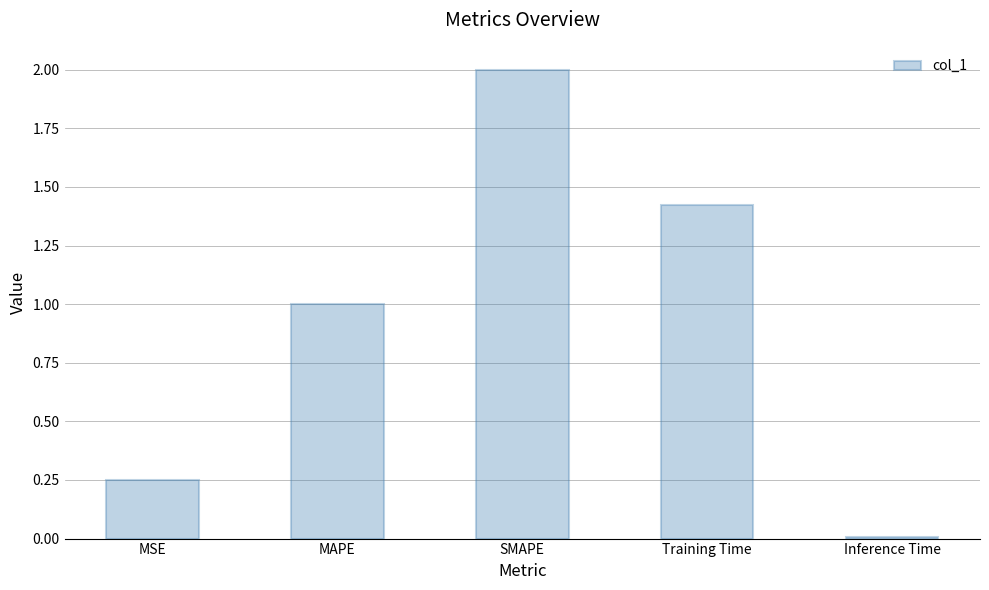

What is the maximum value shown in the chart?

2.0